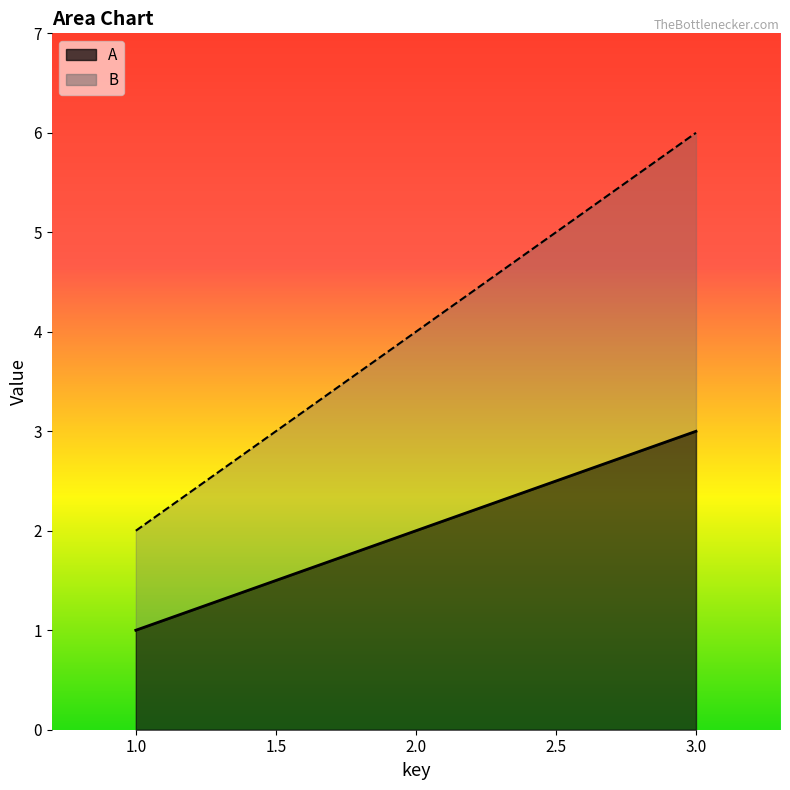

What is the sum of the A values at 1 and 2?

3